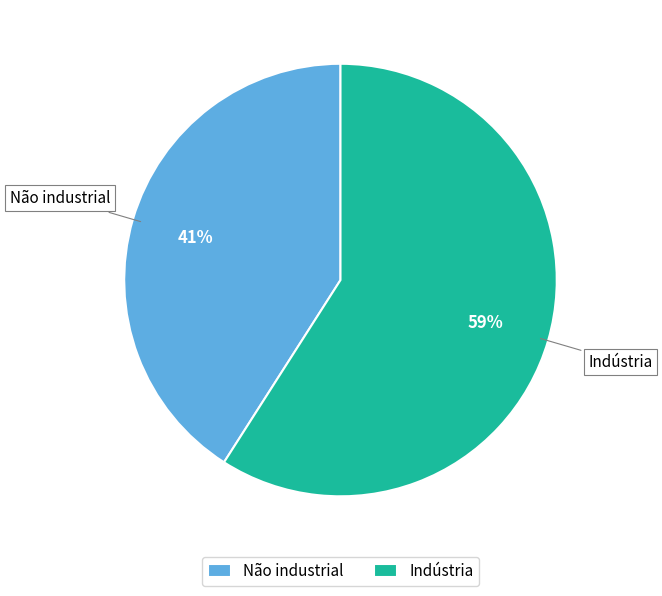

Is there a majority slice in this chart?

Yes